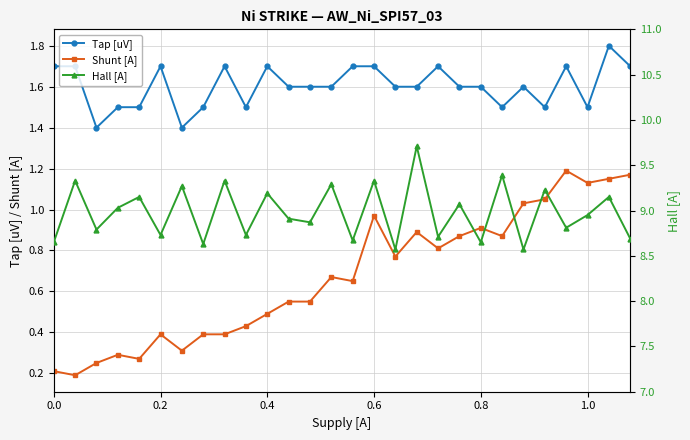

How many lines are shown in the chart?

3